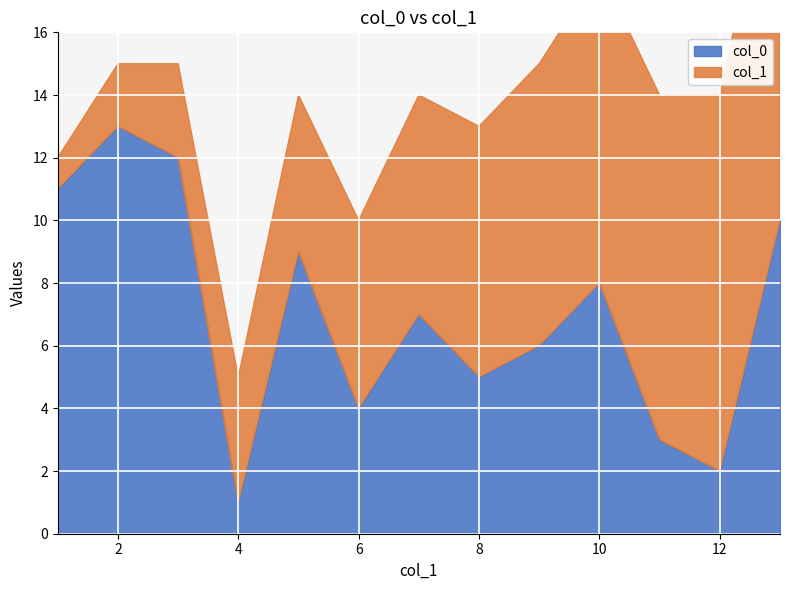

Rank the series at 7 from lowest to highest value.

col_0, col_1